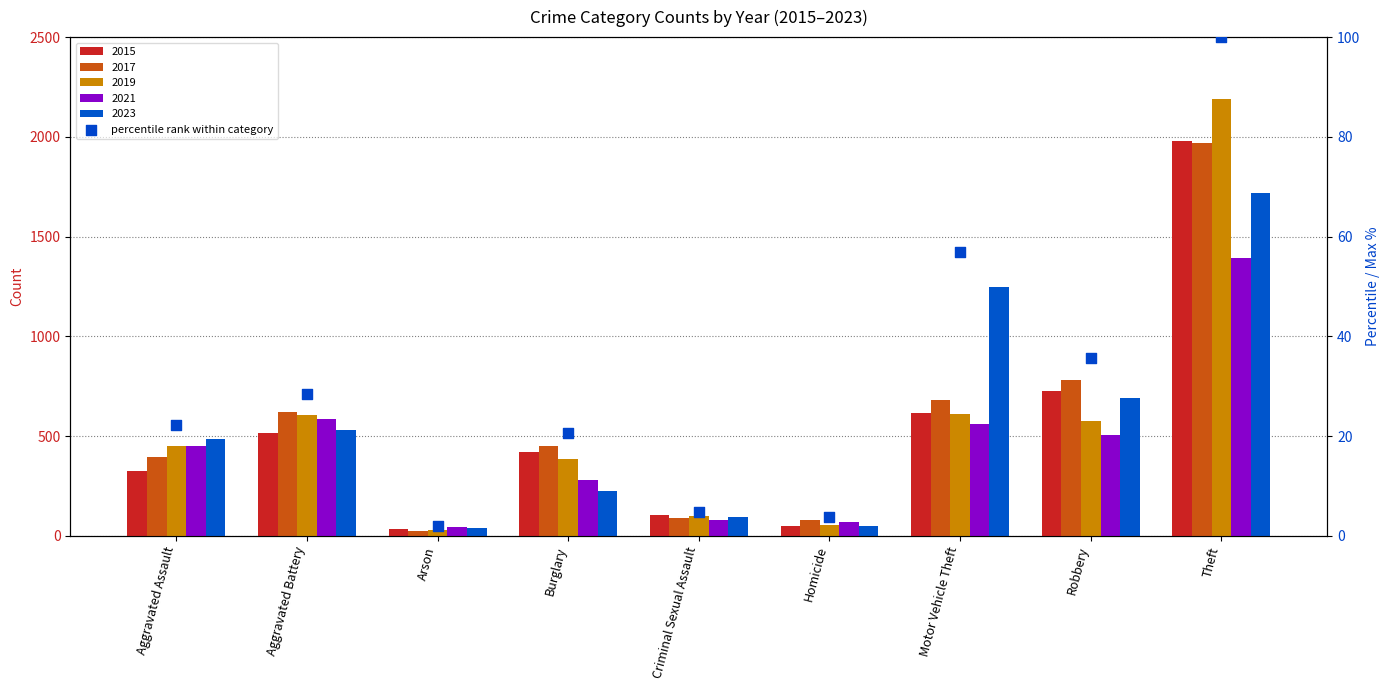

What is the ratio of the value at Aggravated Battery to the value at Homicide?

7.6